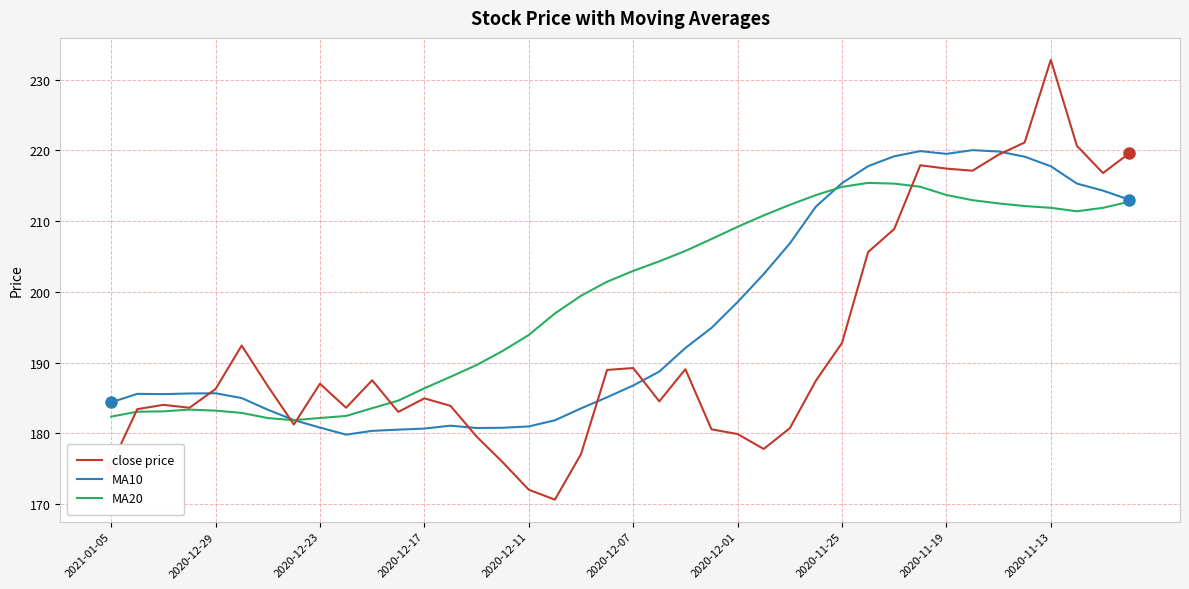

Rank the series by their maximum value, from lowest to highest.

MA20, MA10, close price